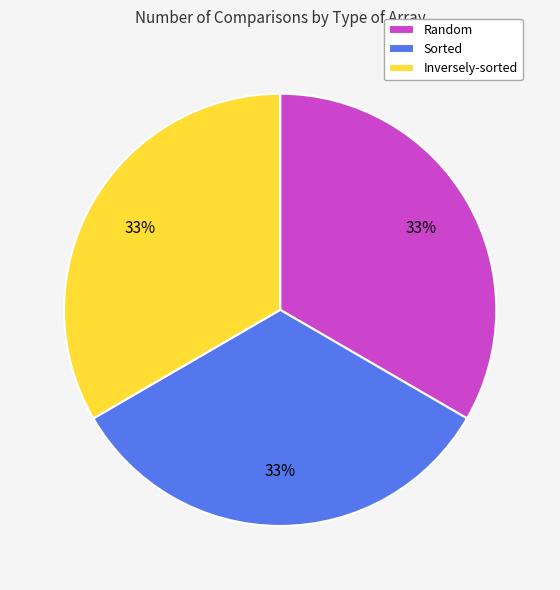

True or false: Sorted accounts for 33% of the total.

True